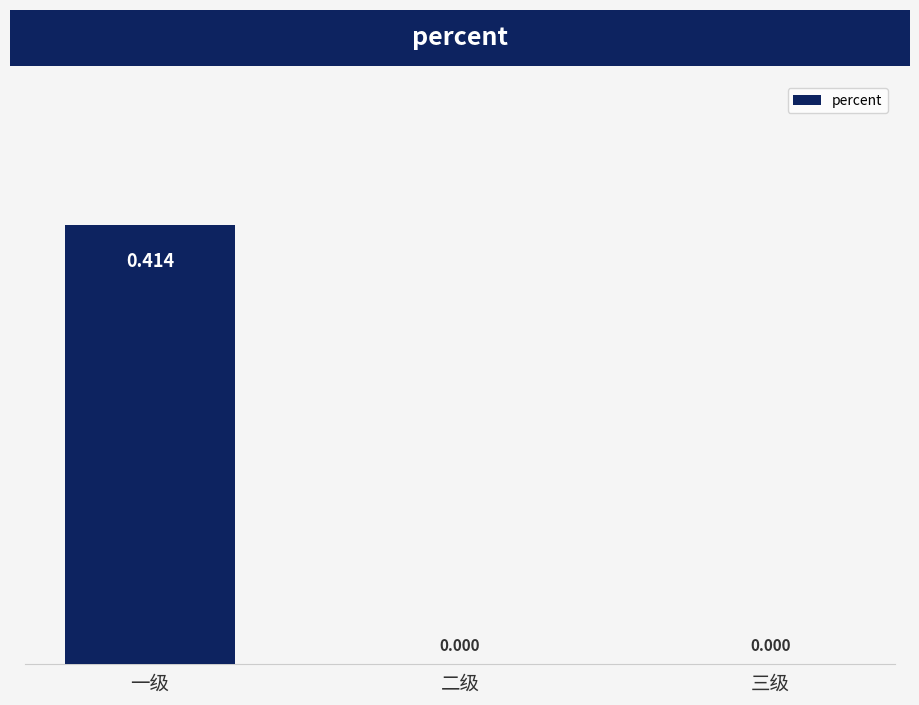

Between 一级 and 二级, which is larger?

一级